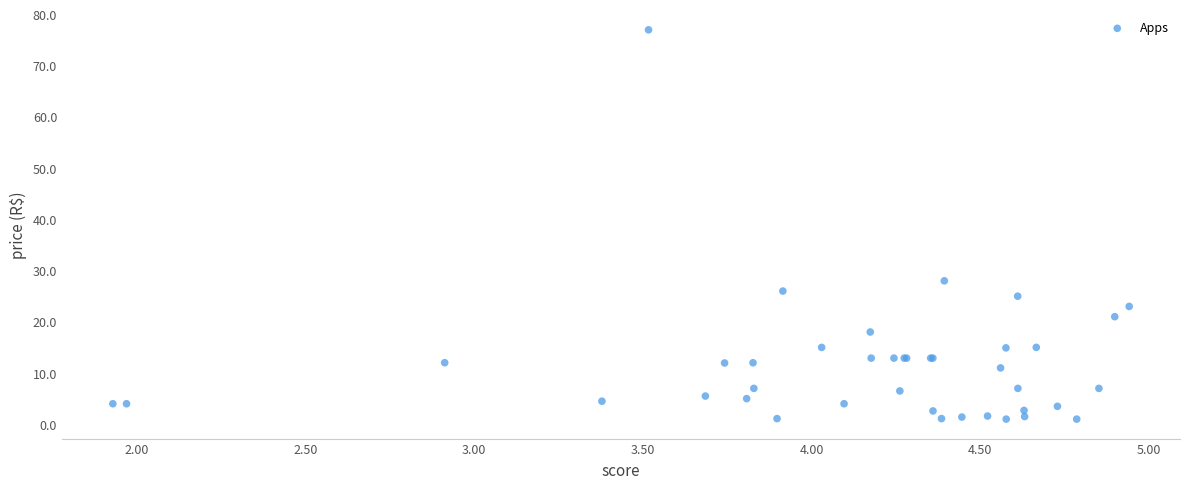

What Y value in the scatter plot is closest to 38?

28.0